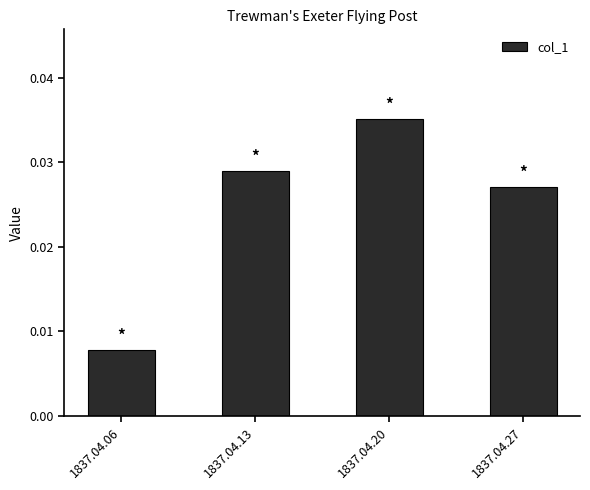

List the labels in order of value, largest first.

1837.04.20, 1837.04.13, 1837.04.27, 1837.04.06